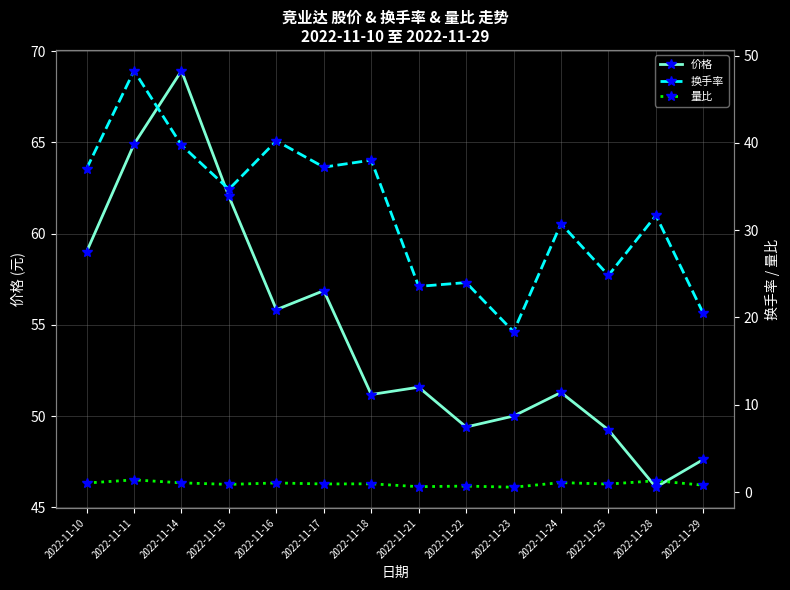

Reading right to left, what are all the values shown in this chart?

价格: 2022-11-29=47.6	2022-11-28=46.1	2022-11-25=49.2	2022-11-24=51.3	2022-11-23=50.0	2022-11-22=49.4	2022-11-21=51.6	2022-11-18=51.2	2022-11-17=56.9	2022-11-16=55.8	2022-11-15=62.0	2022-11-14=68.9	2022-11-11=64.9	2022-11-10=59.0
换手率: 2022-11-29=20.5	2022-11-28=31.7	2022-11-25=24.8	2022-11-24=30.7	2022-11-23=18.4	2022-11-22=24.0	2022-11-21=23.6	2022-11-18=38.0	2022-11-17=37.2	2022-11-16=40.2	2022-11-15=34.7	2022-11-14=39.7	2022-11-11=48.3	2022-11-10=37.0
量比: 2022-11-29=0.8	2022-11-28=1.3	2022-11-25=0.9	2022-11-24=1.1	2022-11-23=0.6	2022-11-22=0.7	2022-11-21=0.6	2022-11-18=0.9	2022-11-17=0.9	2022-11-16=1.1	2022-11-15=0.9	2022-11-14=1.1	2022-11-11=1.4	2022-11-10=1.0